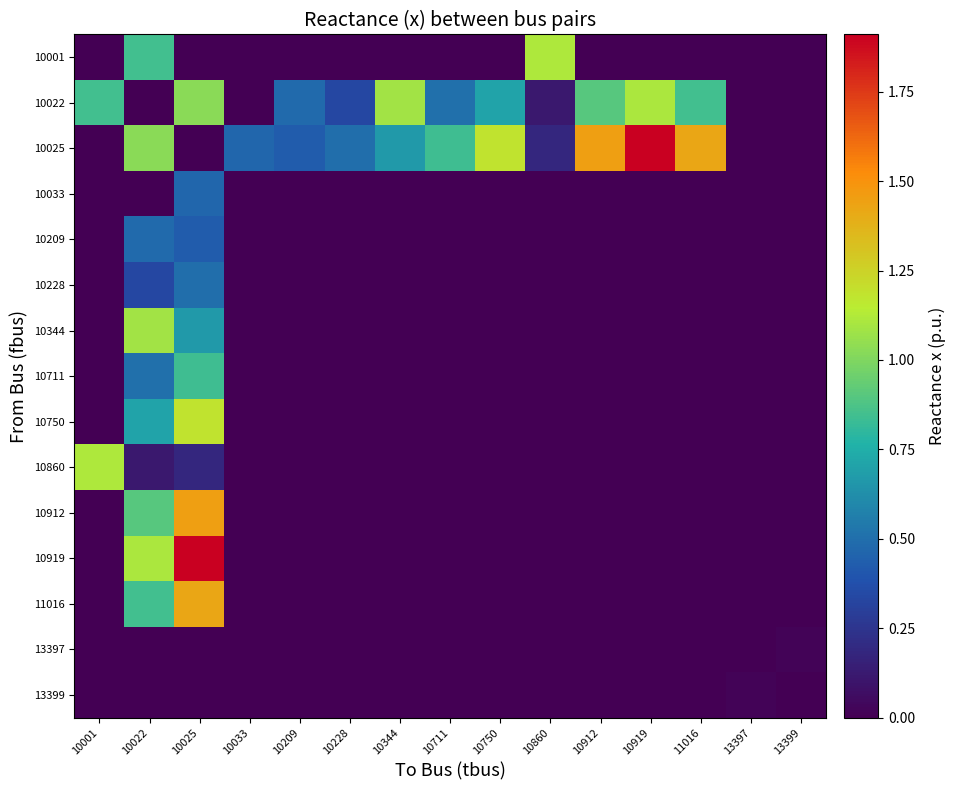

Between 10025 and 13397, which is larger?

10025